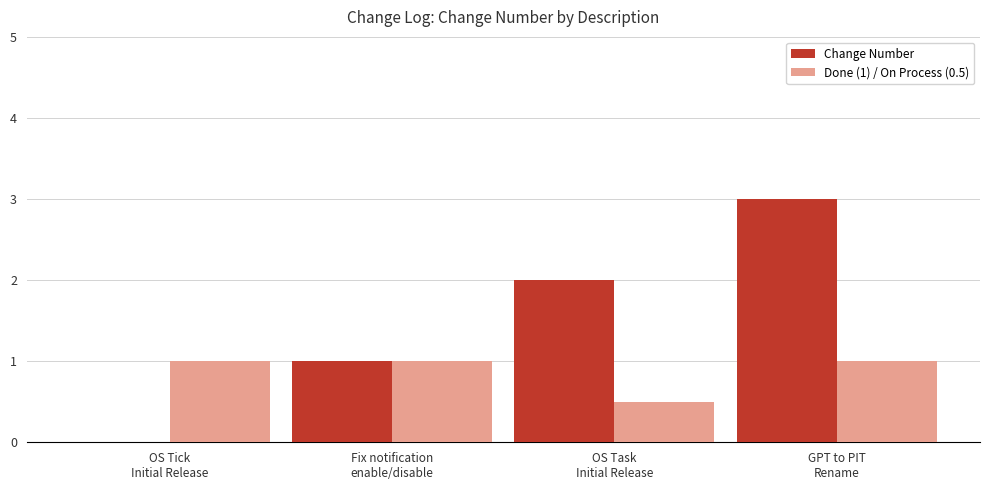

How many positive values does the Change Number series have?

3